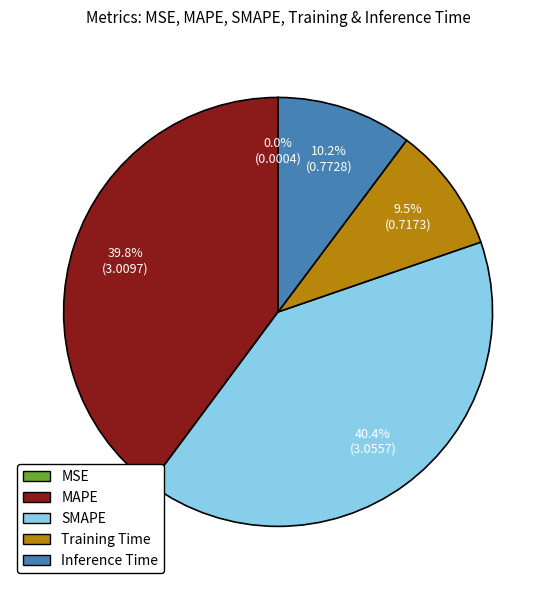

What is the largest slice in the pie chart?

SMAPE